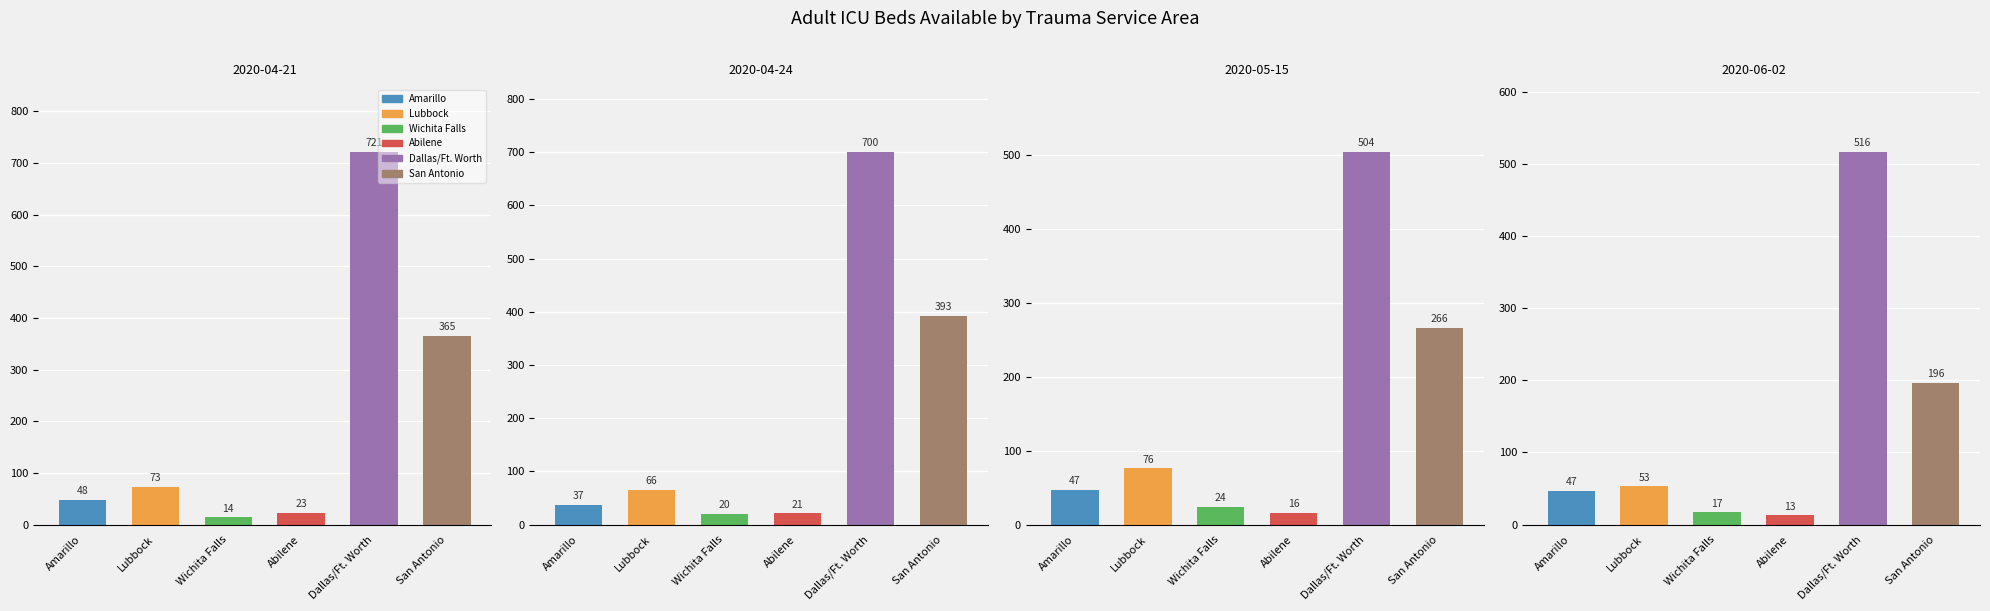

Does the chart contain stacked bars?

No